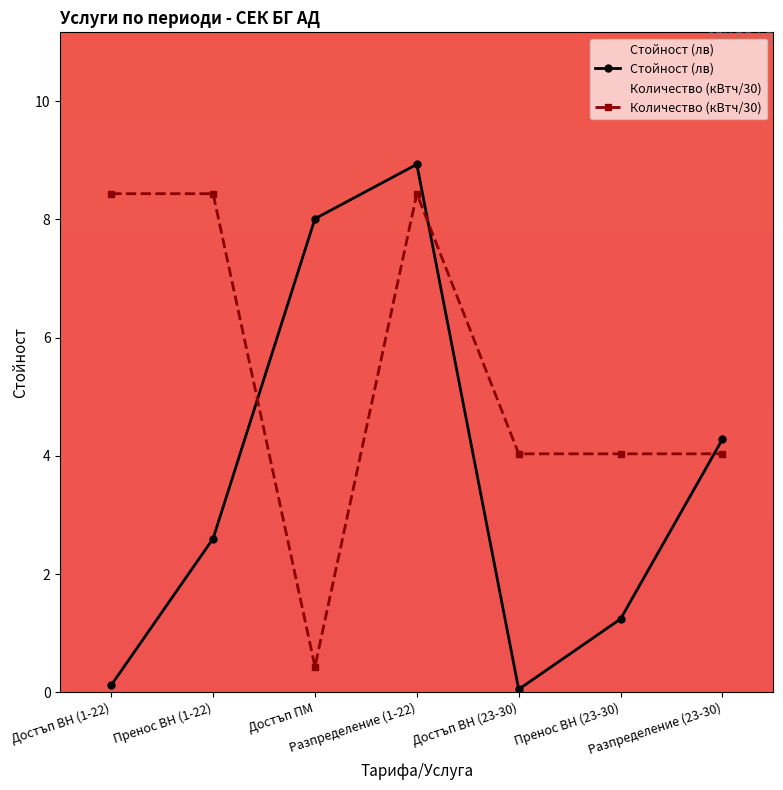

What is the lowest value of the Количество (кВтч/30) series?

0.4